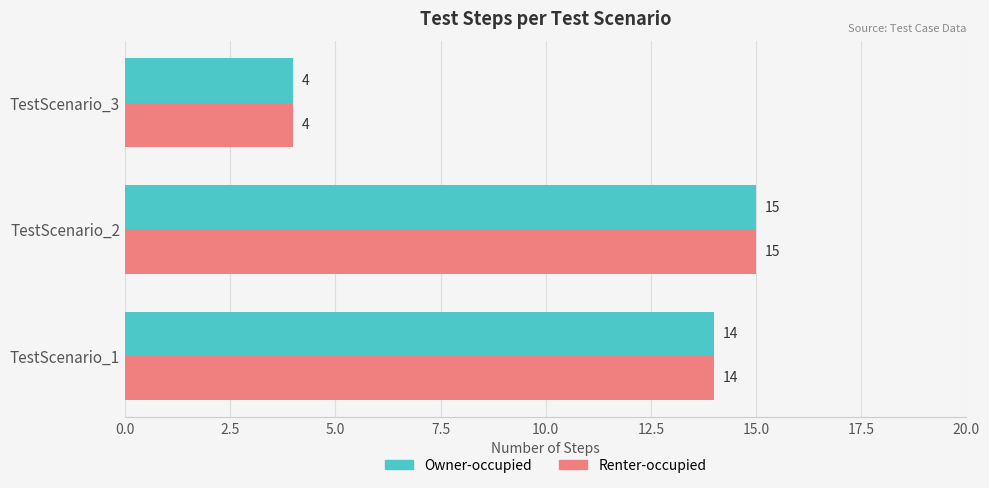

Read the Owner-occupied value at TestScenario_3, to the nearest 5.

5